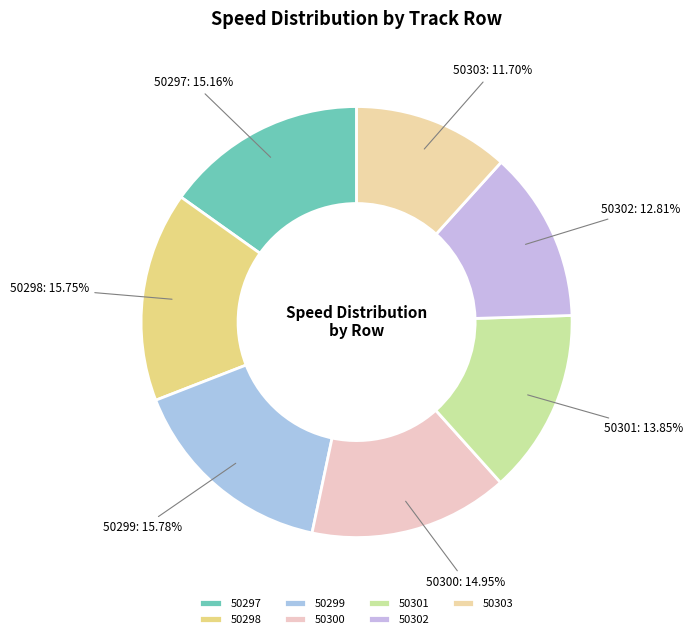

How many segments does this pie chart have?

7